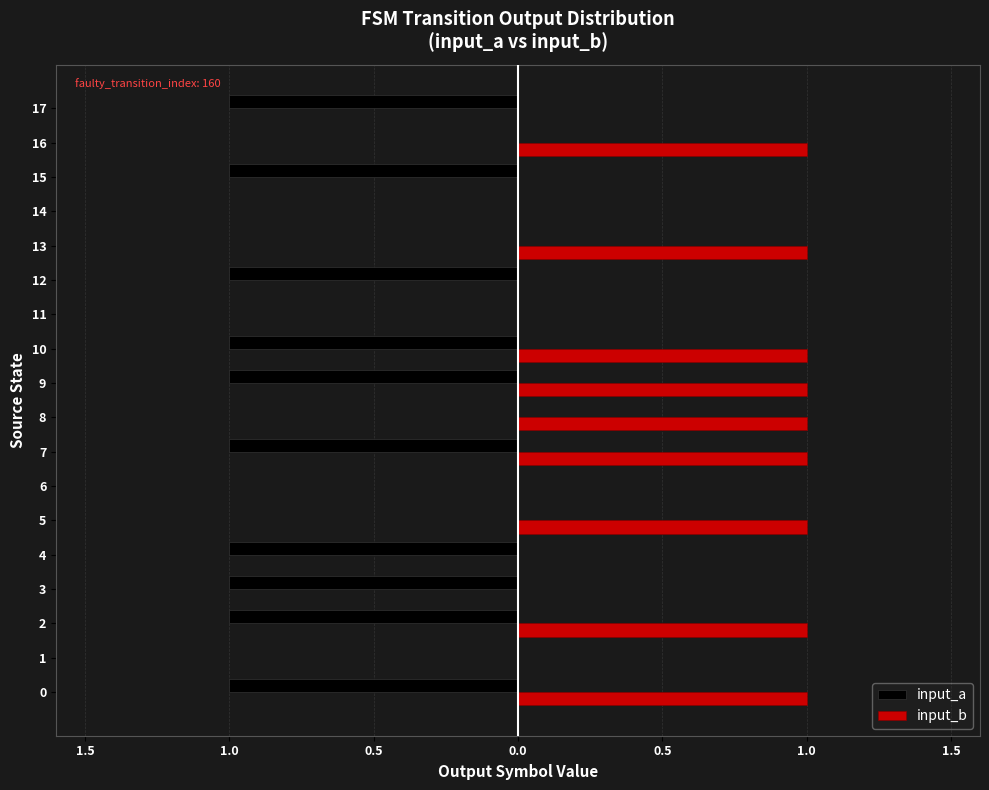

Which has a higher value, 10 or 12?

10